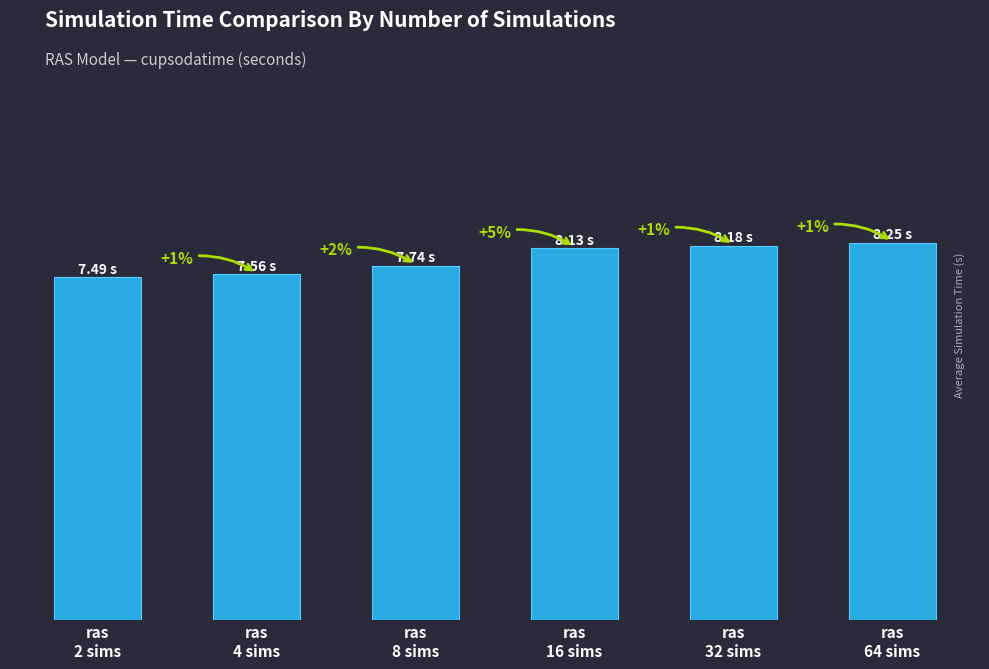

What is the change in value from ras
2 sims to ras
32 sims?

+0.7